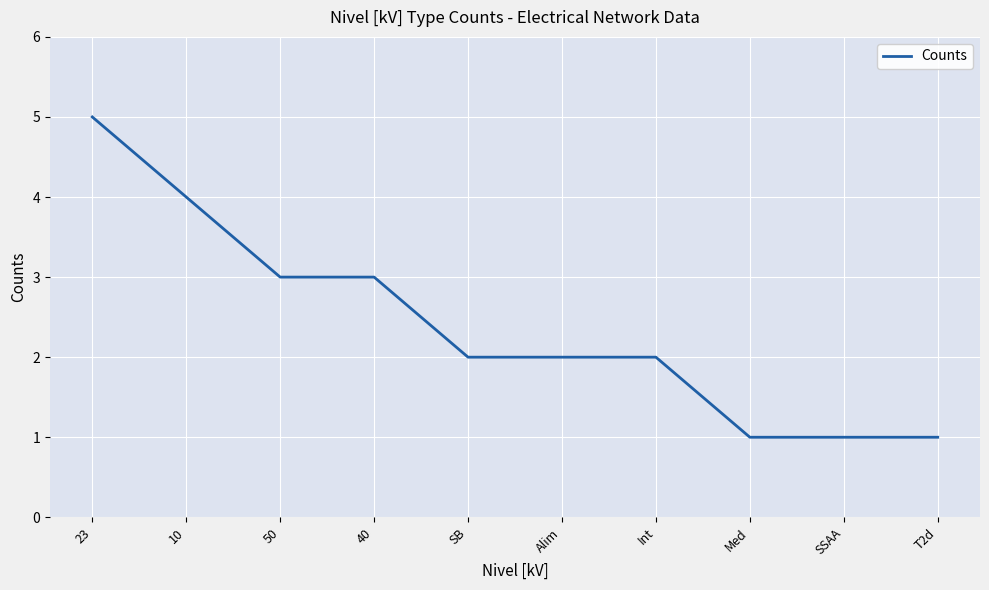

Read the value at 50.

3